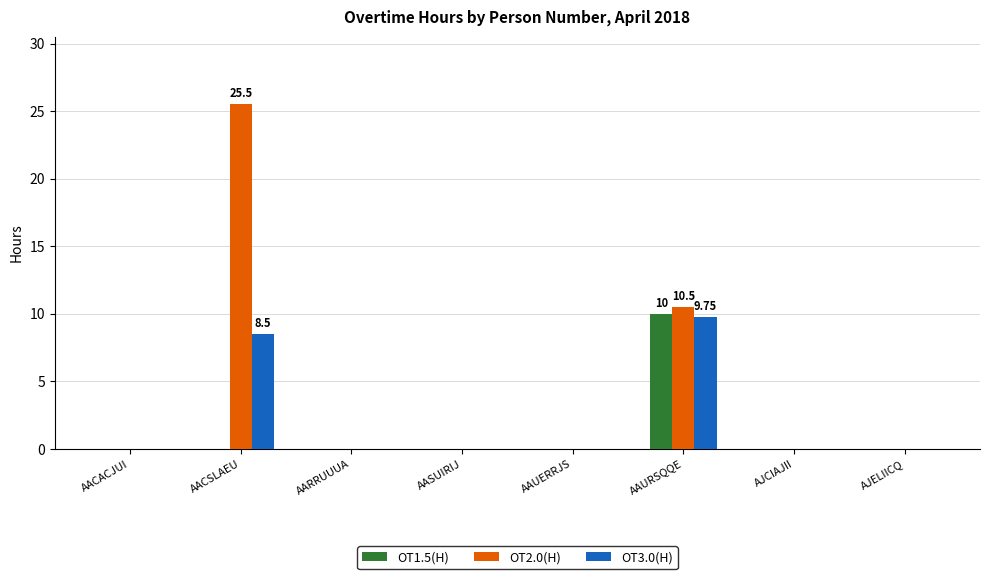

Reading left to right, list all the values displayed in this chart.

OT1.5(H): 0.0	0.0	0.0	0.0	0.0	10.0	0.0	0.0
OT2.0(H): 0.0	25.5	0.0	0.0	0.0	10.5	0.0	0.0
OT3.0(H): 0.0	8.5	0.0	0.0	0.0	9.8	0.0	0.0